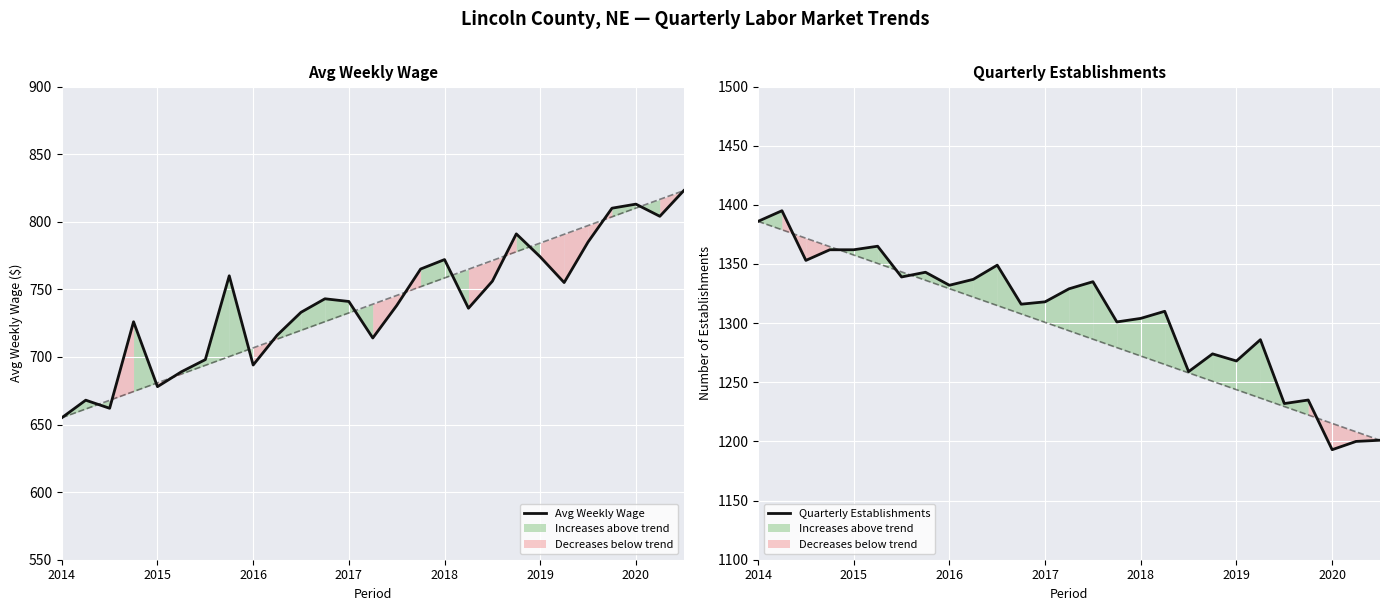

Where does the Avg Weekly Wage series first go above 741?

7